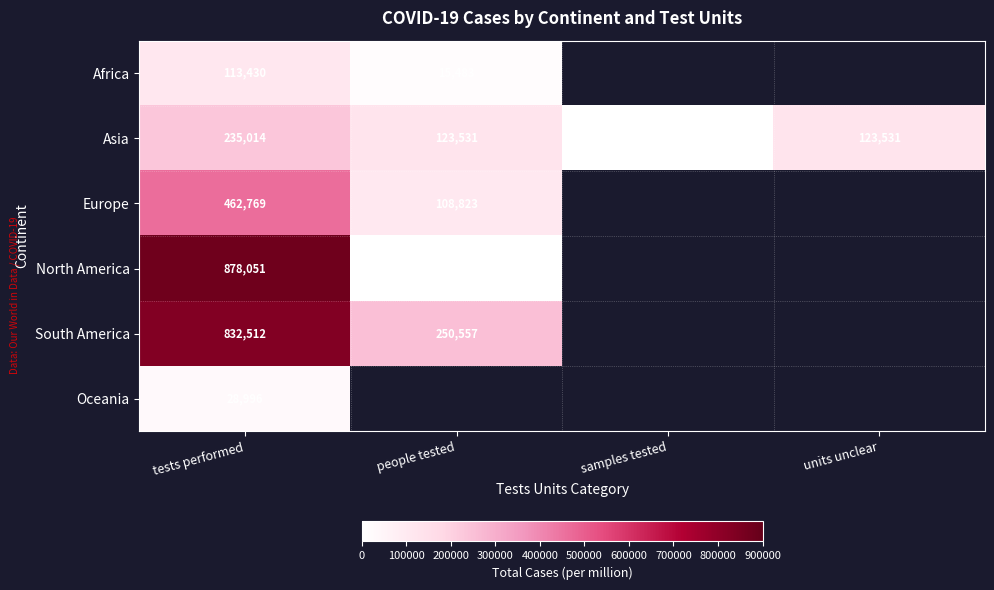

What is the total value across all series at tests performed?

2550772